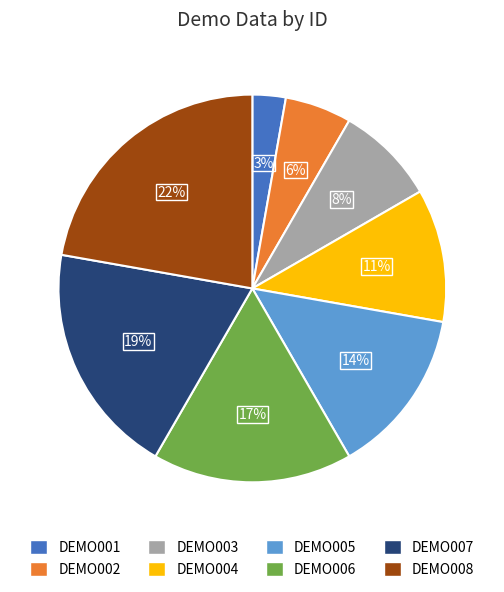

To the nearest percent, what is the difference between the DEMO007 and DEMO003 slice percentages?

11%